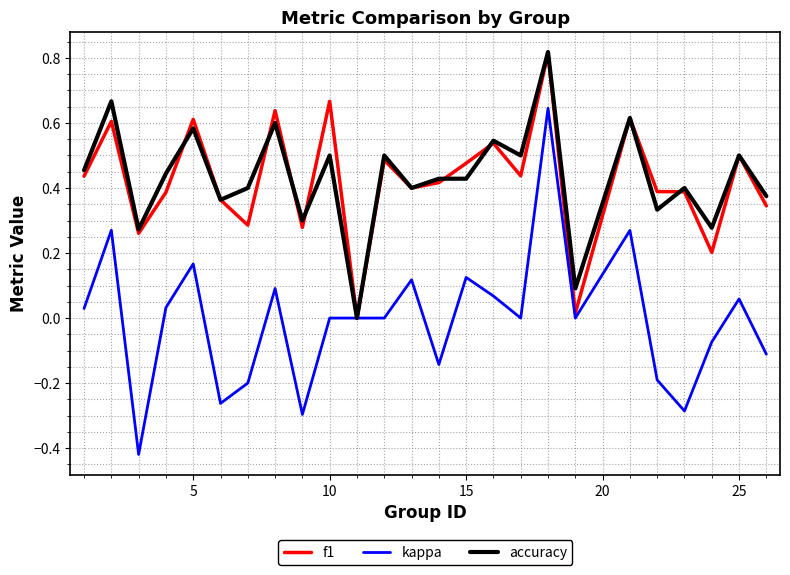

Which series has the widest spread of values?

kappa